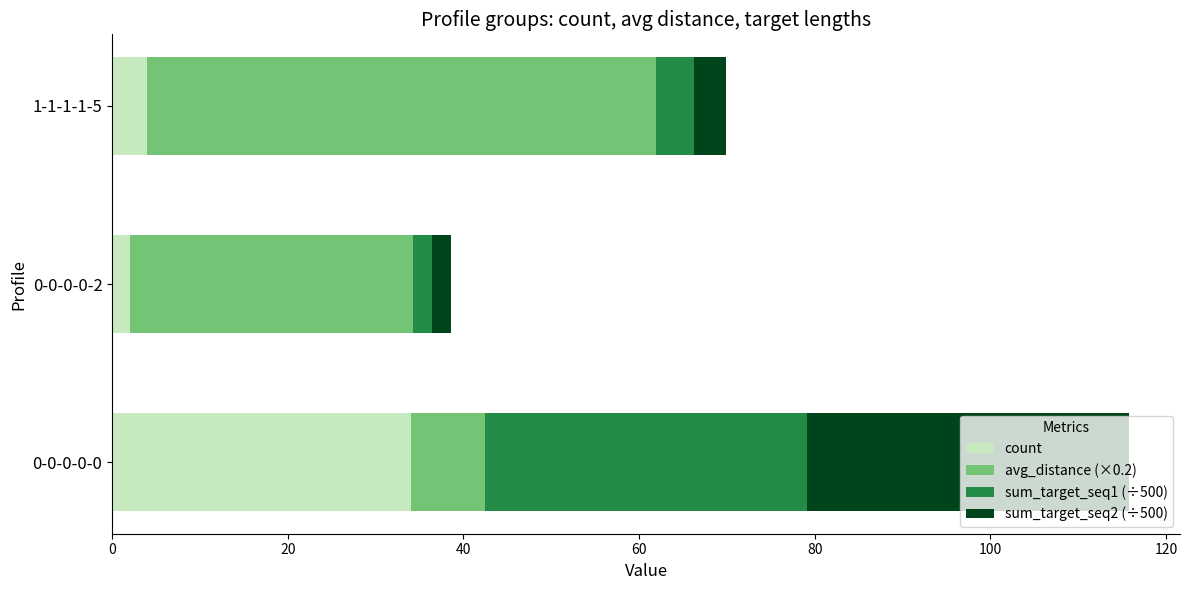

What is the total value across all series at 1-1-1-1-5?

69.9